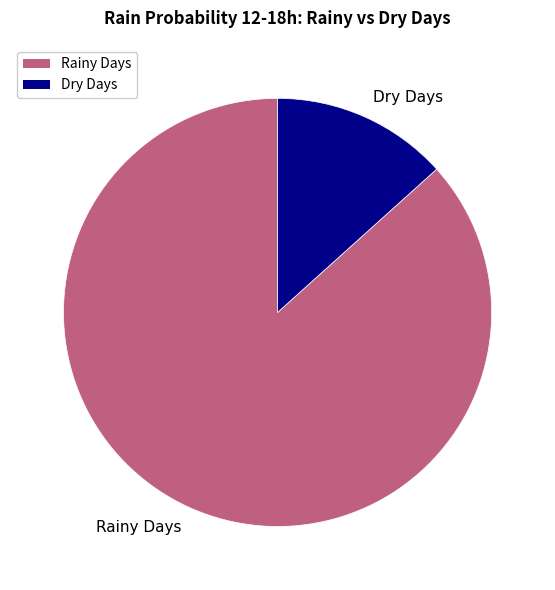

How many segments does this pie chart have?

2